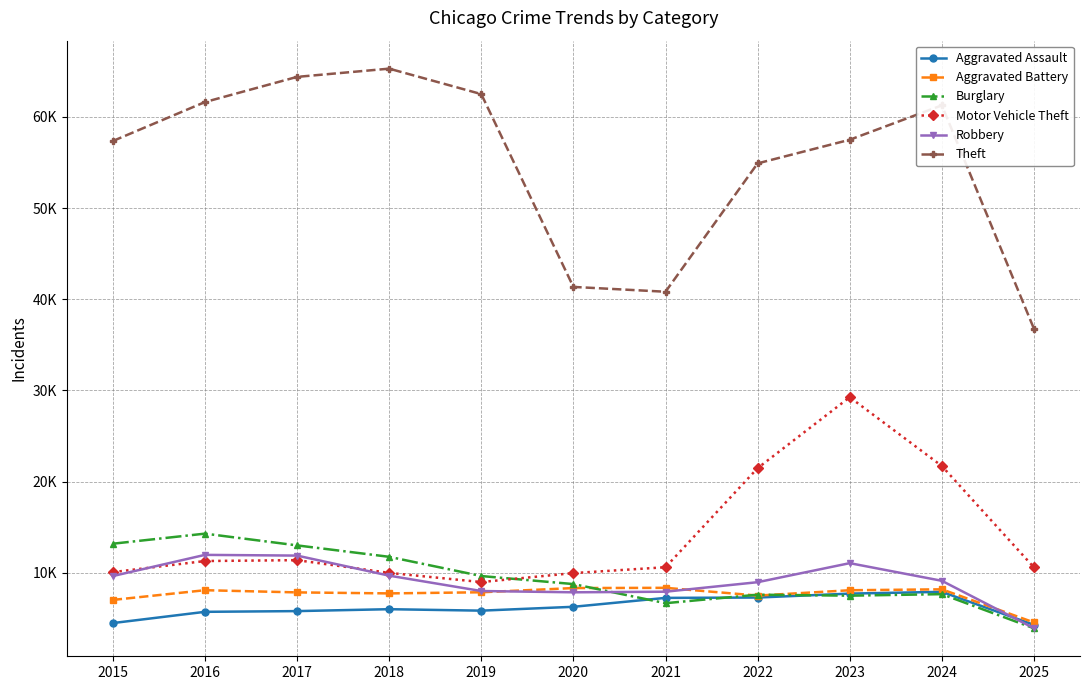

In Burglary, how many points are higher than both neighbors (excluding endpoints)?

3